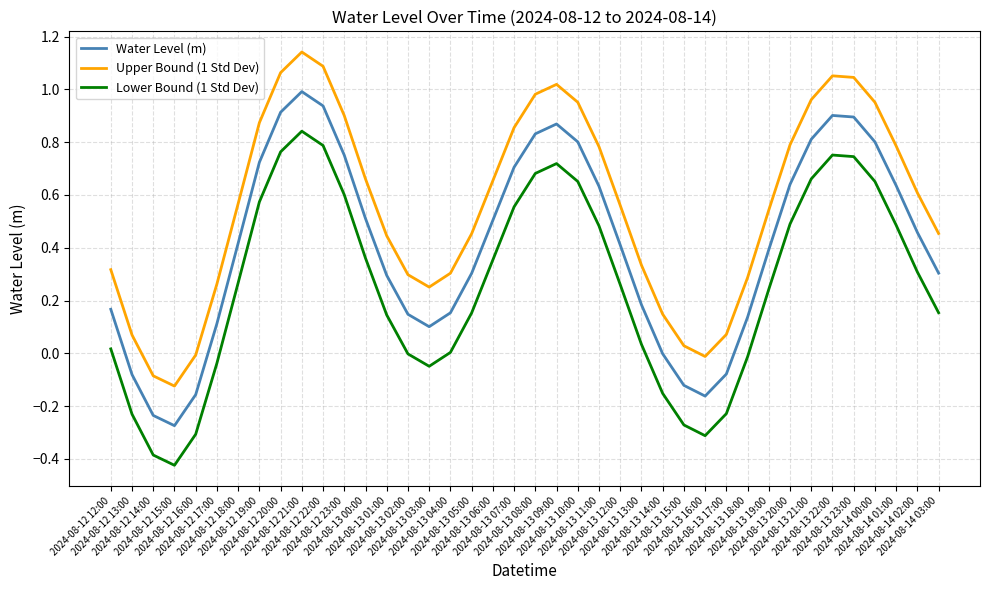

True or false: Upper Bound (1 Std Dev) and Lower Bound (1 Std Dev) intersect in this chart.

False